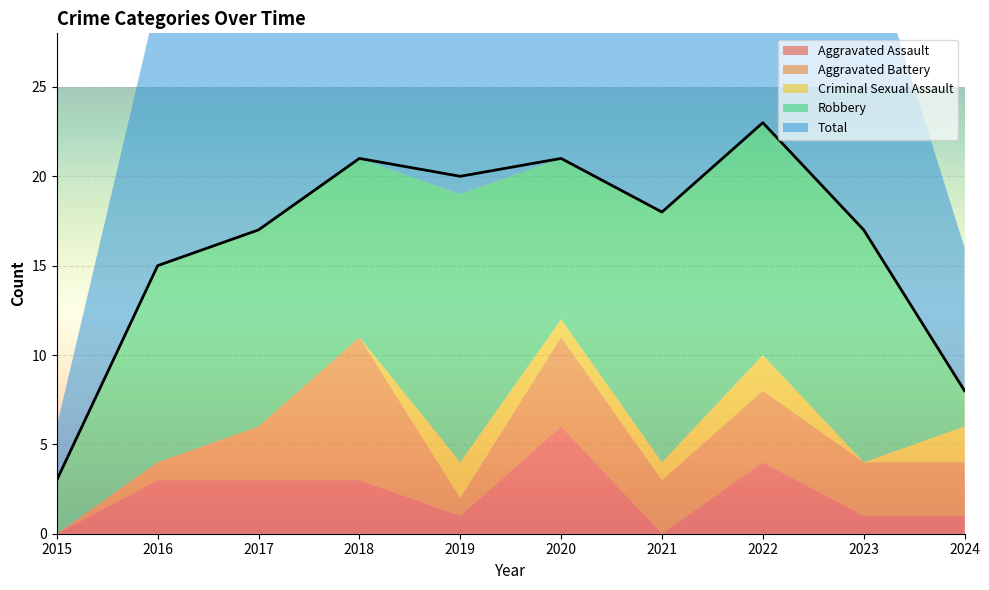

True or false: Criminal Sexual Assault and Aggravated Battery intersect in this chart.

True